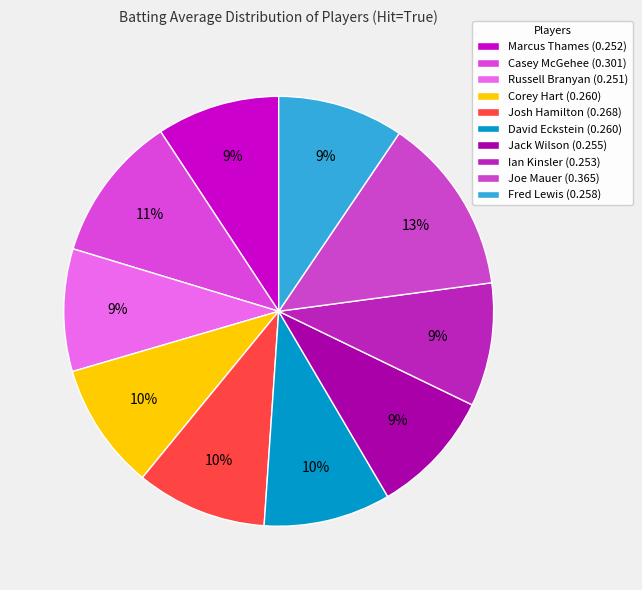

To the nearest percent, what is the difference between the largest and smallest slice percentages?

4%